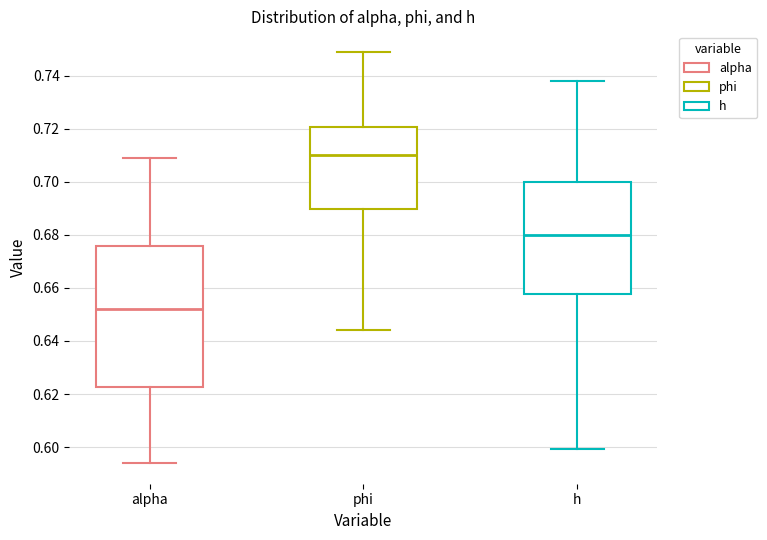

Which box is the tallest, from its lower edge to its upper edge?

alpha